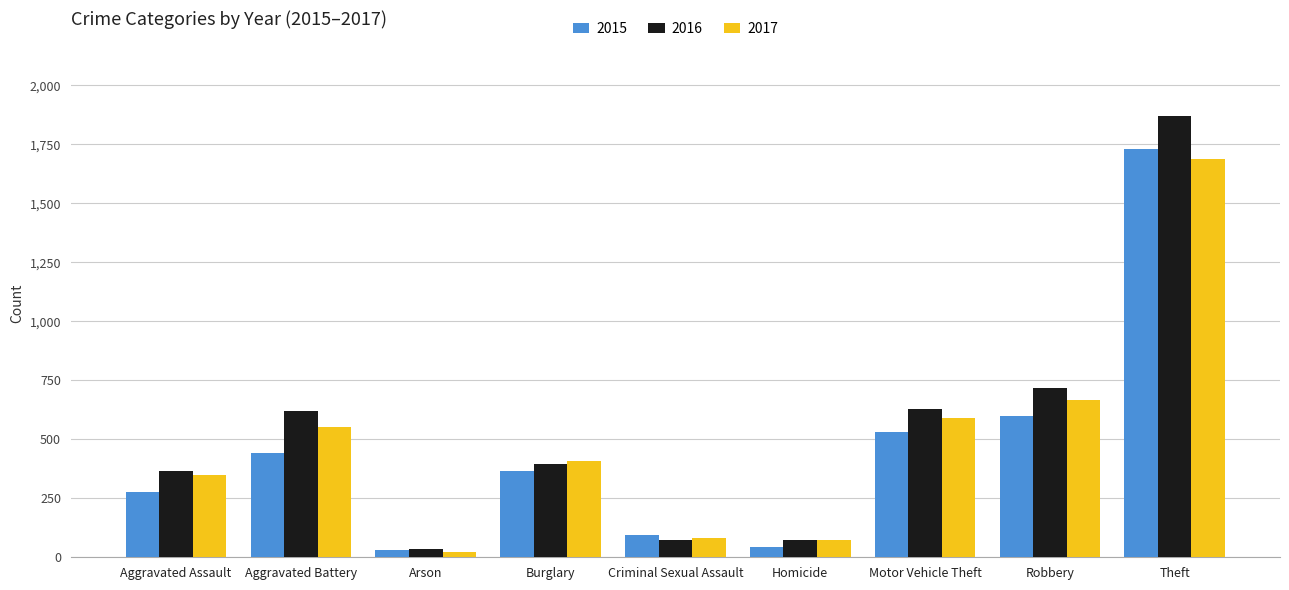

What is the spread (max minus min) of values at Criminal Sexual Assault?

20